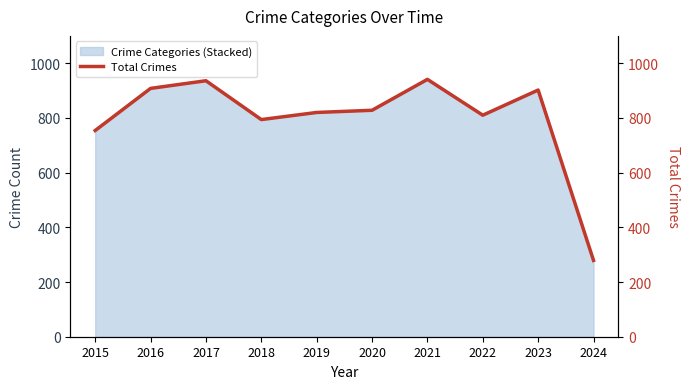

What is the maximum value shown in the chart?

941